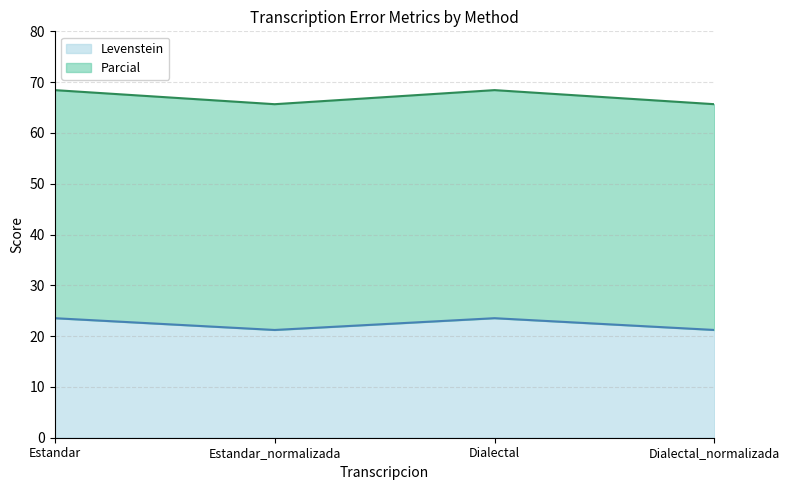

Reading left to right, what are all the values shown in this chart?

Levenstein: Estandar=23.5	Estandar_normalizada=21.2	Dialectal=23.5	Dialectal_normalizada=21.2
Parcial: Estandar=68.4	Estandar_normalizada=65.7	Dialectal=68.4	Dialectal_normalizada=65.7